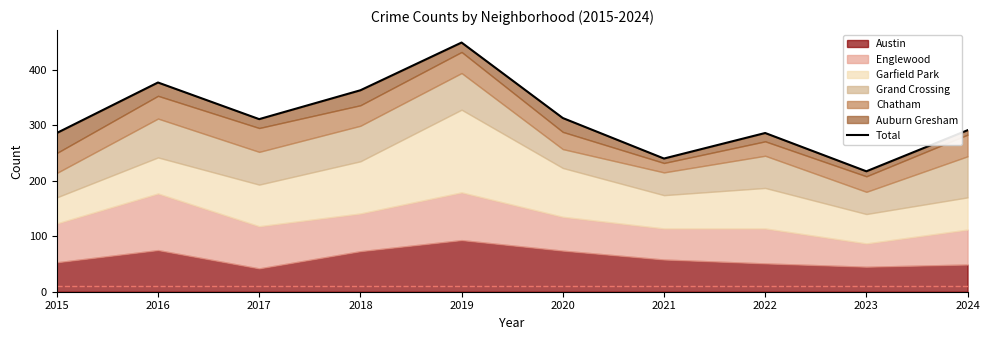

Approximately how many times larger is the value at 2017 compared to 2018?

0.9